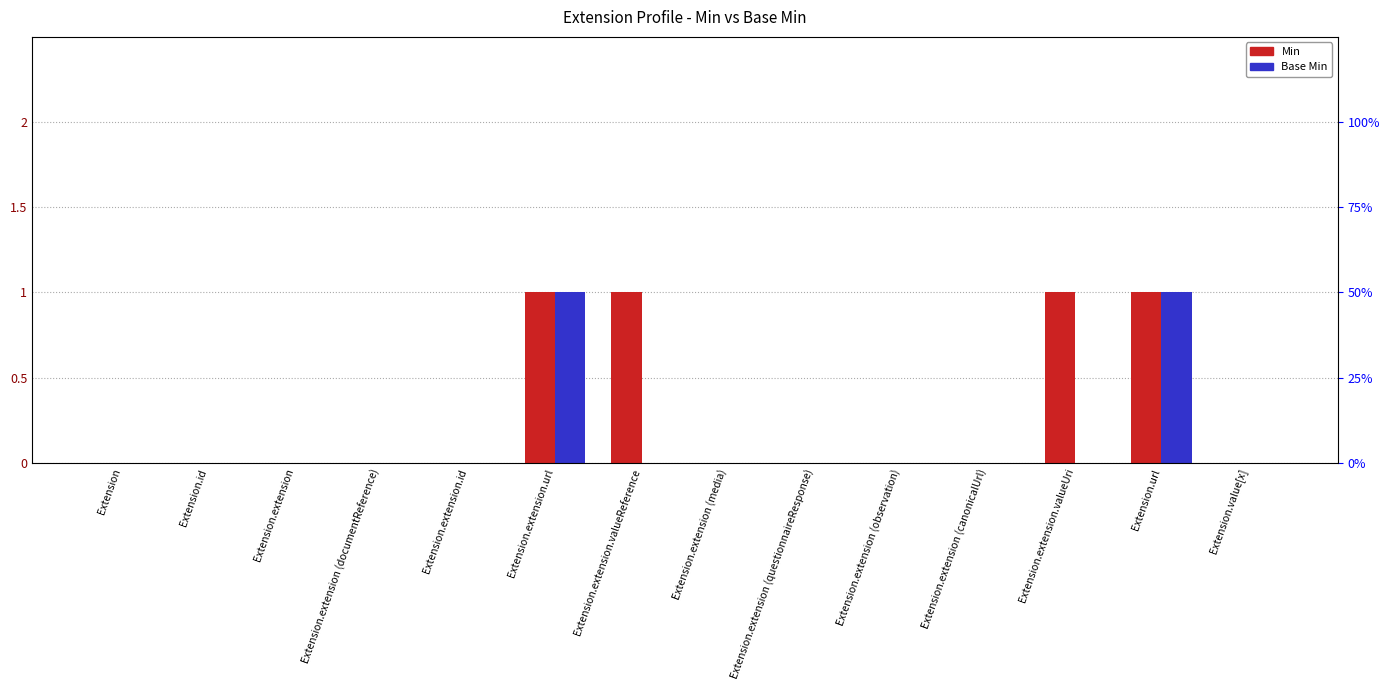

Rank the series by their maximum value, from lowest to highest.

Min, Base Min